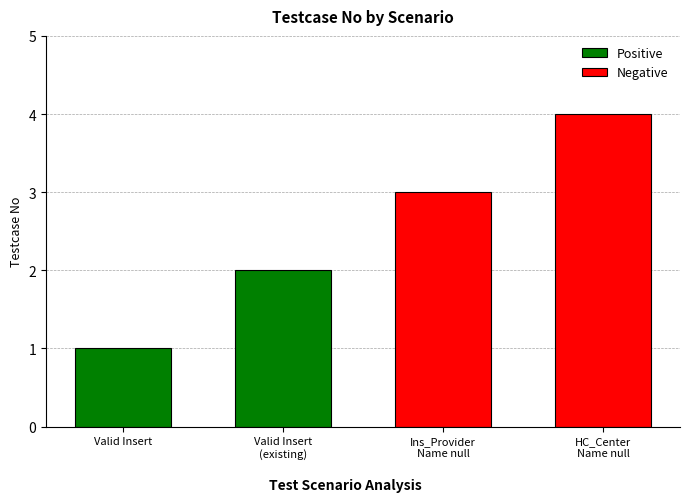

What is the difference between the maximum and minimum values?

3